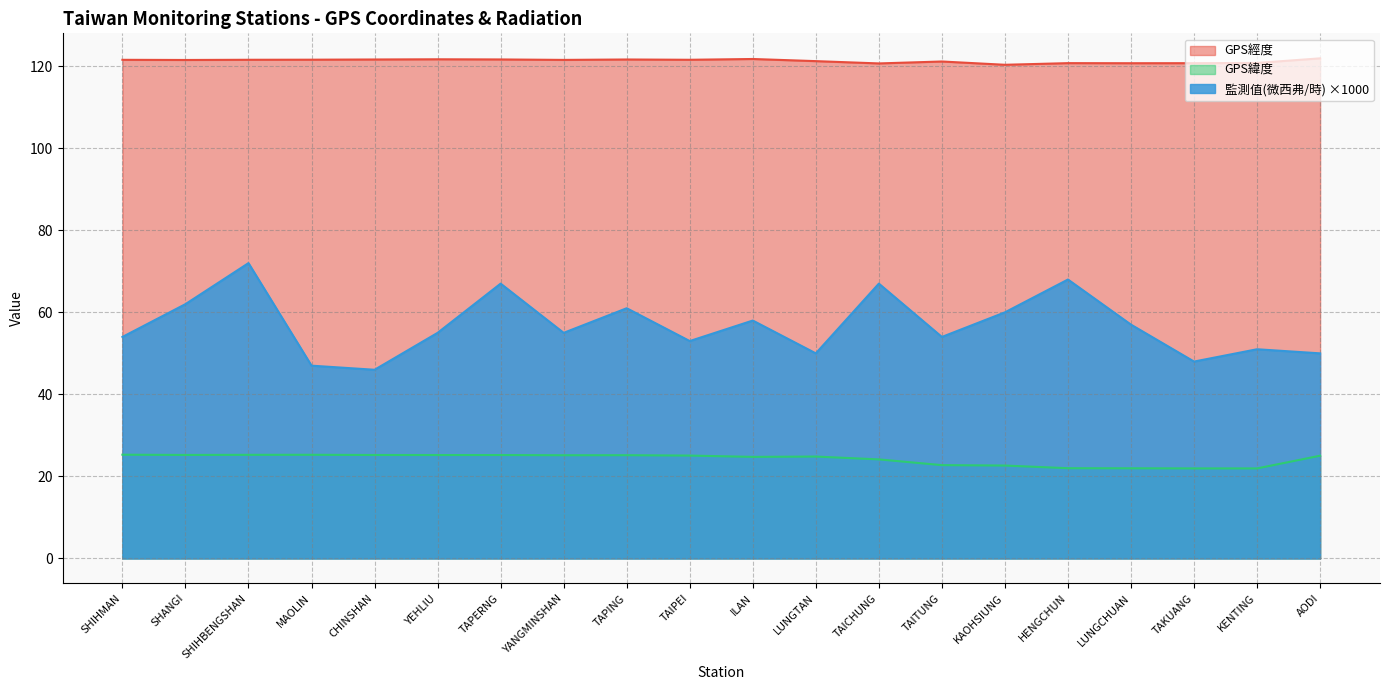

Reading left to right, transcribe all the data shown in this chart.

GPS經度: 121.6	121.5	121.6	121.6	121.6	121.7	121.7	121.5	121.6	121.6	121.8	121.2	120.7	121.2	120.3	120.8	120.7	120.7	120.8	121.9
GPS緯度: 25.3	25.2	25.3	25.3	25.2	25.2	25.2	25.2	25.2	25.1	24.8	24.8	24.1	22.8	22.6	22.0	22.0	21.9	21.9	25.1
監測值(微西弗/時): 54.0	62.0	72.0	47.0	46.0	55.0	67.0	55.0	61.0	53.0	58.0	50.0	67.0	54.0	60.0	68.0	57.0	48.0	51.0	50.0